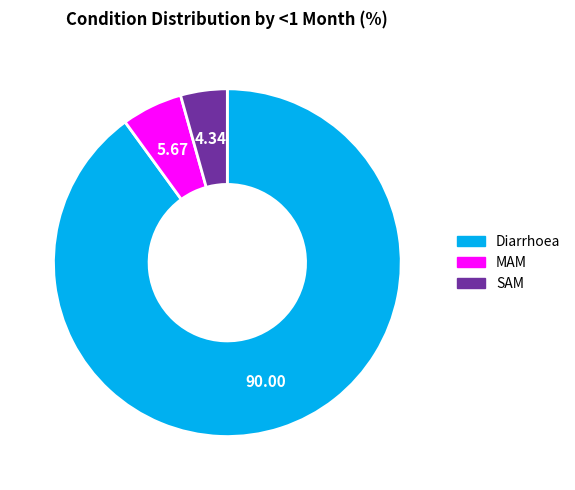

How many slices are in this pie chart?

3